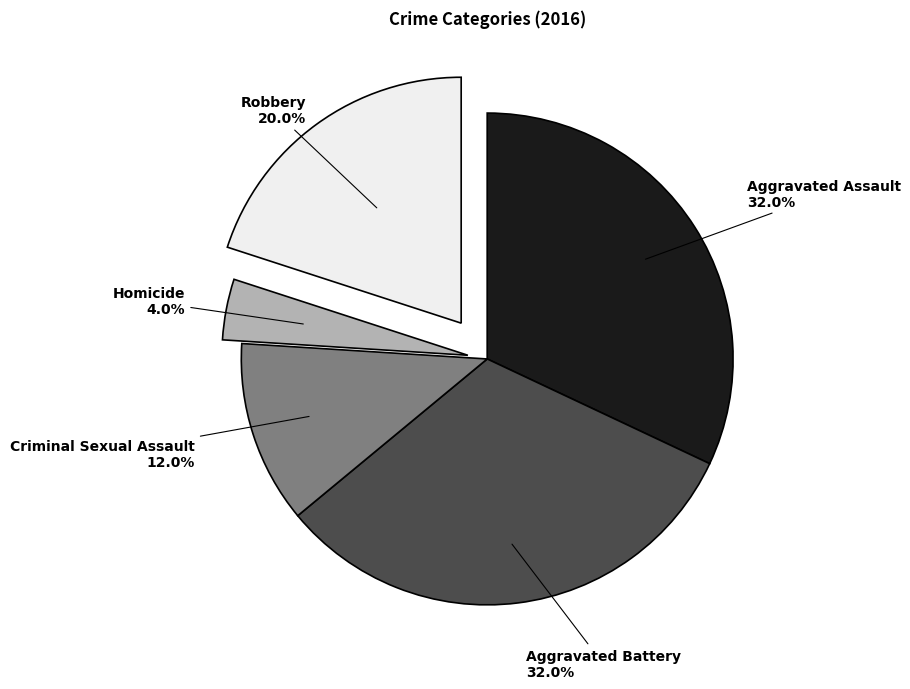

To the nearest percent, what percentage of the pie is Aggravated Assault?

32%